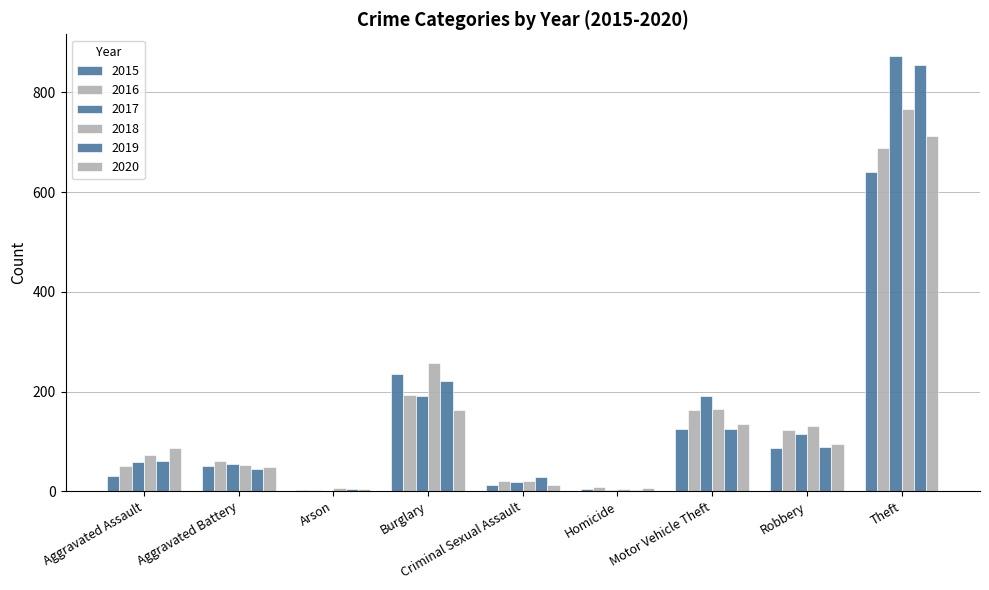

Which has a higher value, Robbery or Burglary?

Burglary